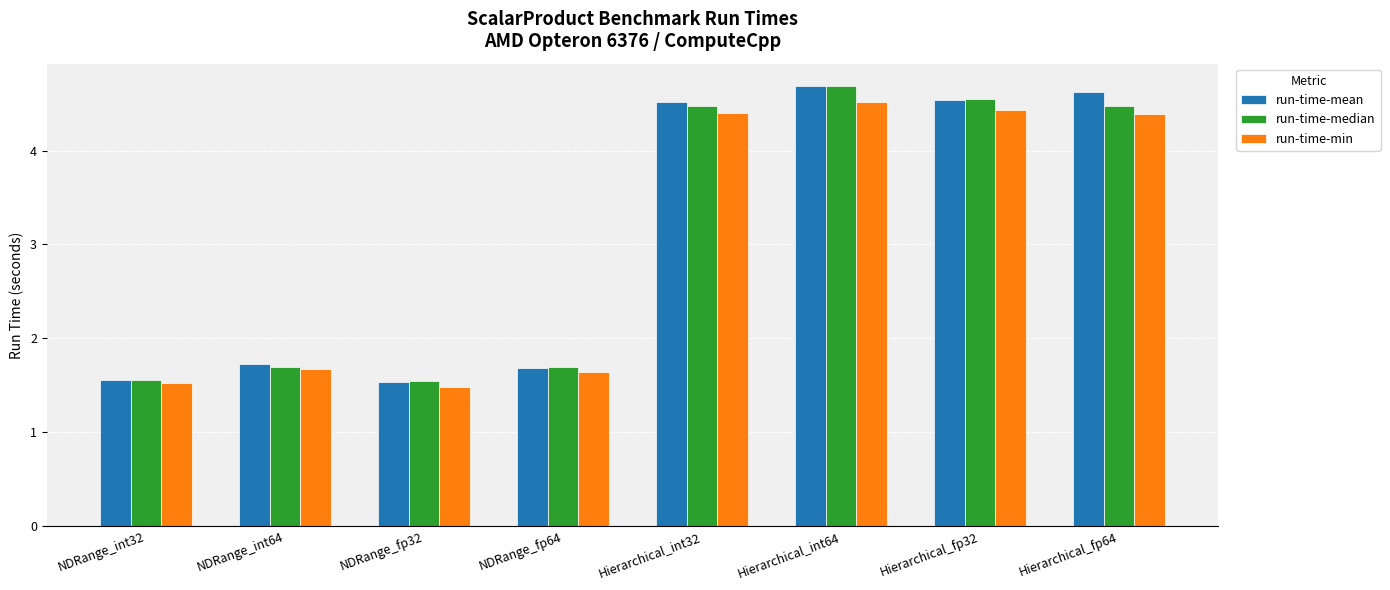

What is the approximate value of run-time-mean at Hierarchical_fp32?

4.5